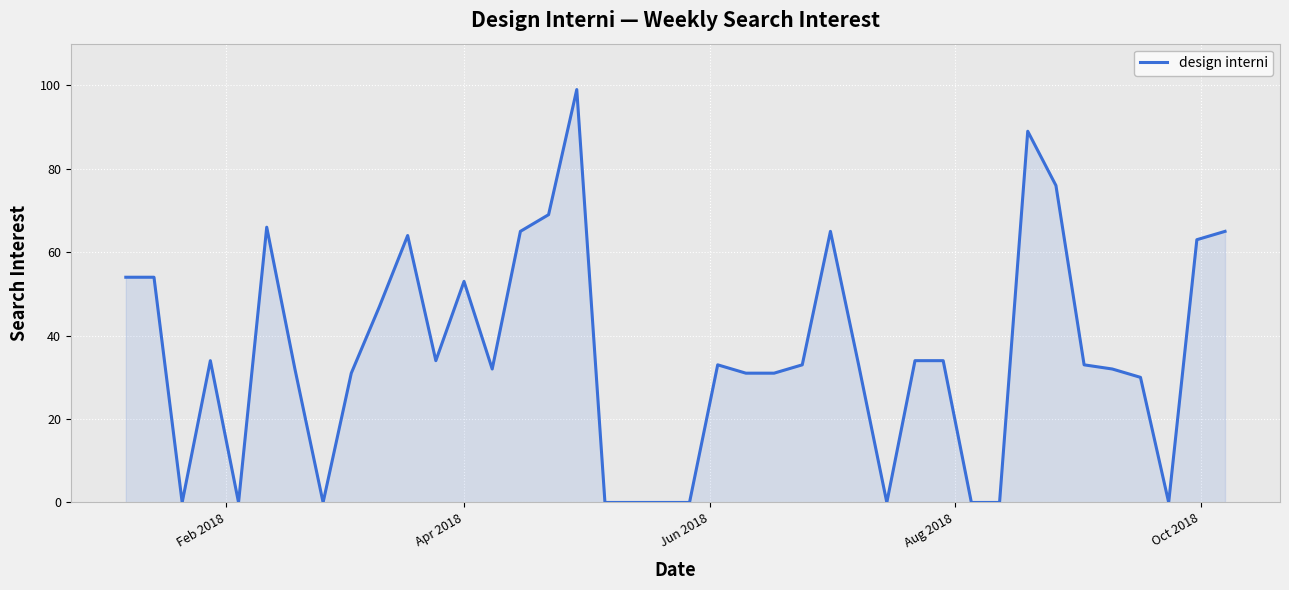

What is the greatest value displayed?

99